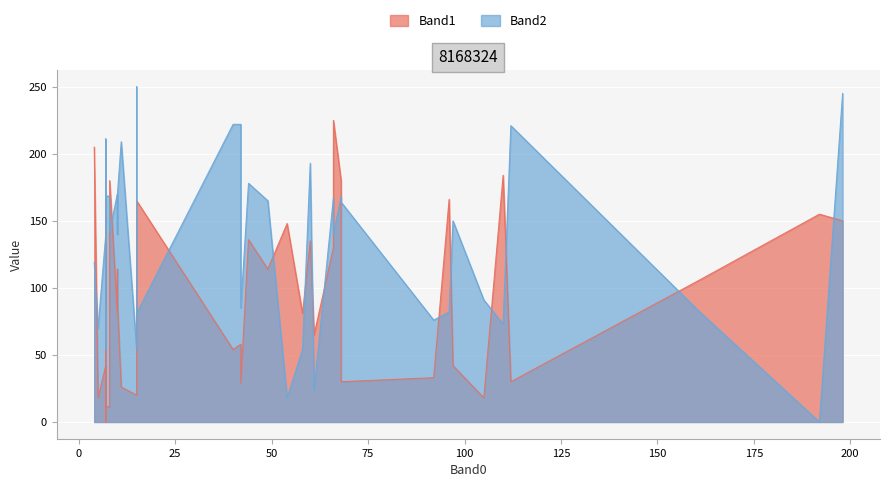

What are all the series names shown in the legend?

Band1, Band2